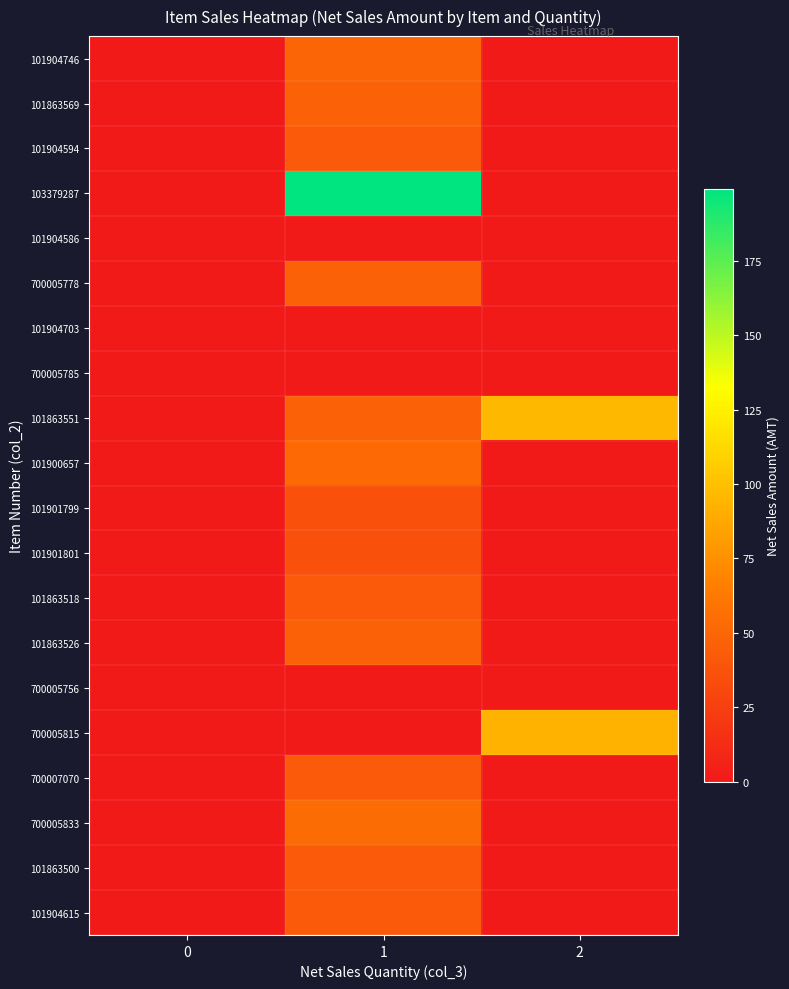

Reading right to left, extract all data points from this chart.

101904746: 2=0.0	1=49.2	0=0.0
101863569: 2=0.0	1=48.0	0=0.0
101904594: 2=0.0	1=42.0	0=0.0
103379287: 2=0.0	1=199.0	0=0.0
101904586: 2=0.0	1=0.0	0=0.0
700005778: 2=0.0	1=48.0	0=0.0
101904703: 2=0.0	1=0.0	0=0.0
700005785: 2=0.0	1=0.0	0=0.0
101863551: 2=96.0	1=48.0	0=0.0
101900657: 2=0.0	1=52.8	0=0.0
101901799: 2=0.0	1=36.0	0=0.0
101901801: 2=0.0	1=36.0	0=0.0
101863518: 2=0.0	1=42.0	0=0.0
101863526: 2=0.0	1=48.0	0=0.0
700005756: 2=0.0	1=0.0	0=0.0
700005815: 2=93.6	1=0.0	0=0.0
700007070: 2=0.0	1=42.0	0=0.0
700005833: 2=0.0	1=54.0	0=0.0
101863500: 2=0.0	1=42.0	0=0.0
101904615: 2=0.0	1=42.0	0=0.0